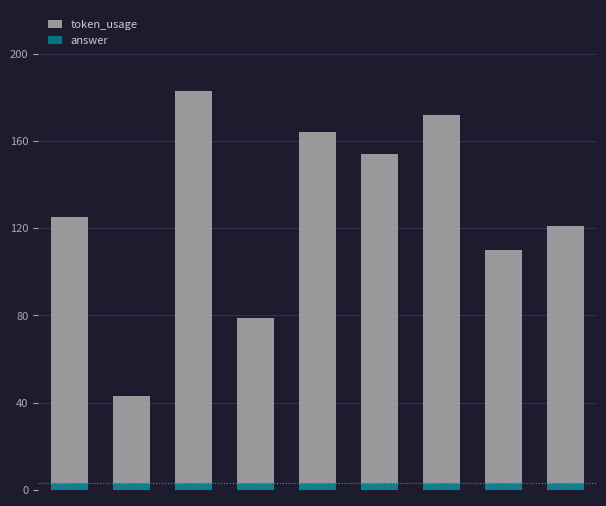

True or false: token_usage has a value of 185 at 7.

False